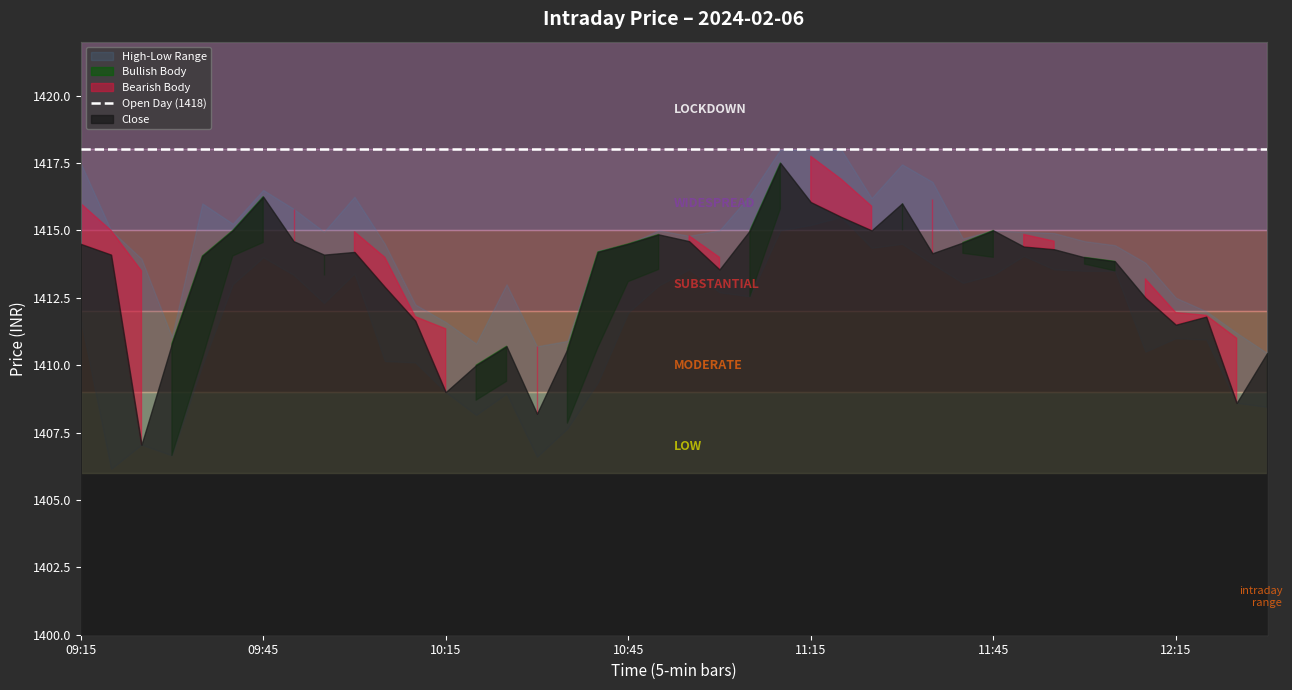

Rank the categories by Open value from lowest to highest.

09:30, 10:35, 12:30, 10:20, 10:25, 09:35, 10:40, 10:30, 12:25, 10:15, 10:10, 12:20, 12:15, 11:05, 10:45, 12:10, 09:55, 09:25, 12:05, 10:50, 12:00, 10:05, 11:00, 11:45, 09:40, 11:40, 09:45, 11:55, 10:55, 11:50, 10:00, 09:20, 11:30, 09:50, 11:10, 11:25, 09:15, 11:35, 11:20, 11:15